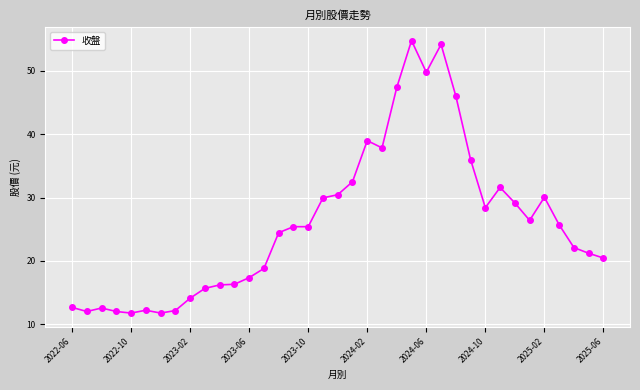

What is the value of the 29th point from the left?

28.4